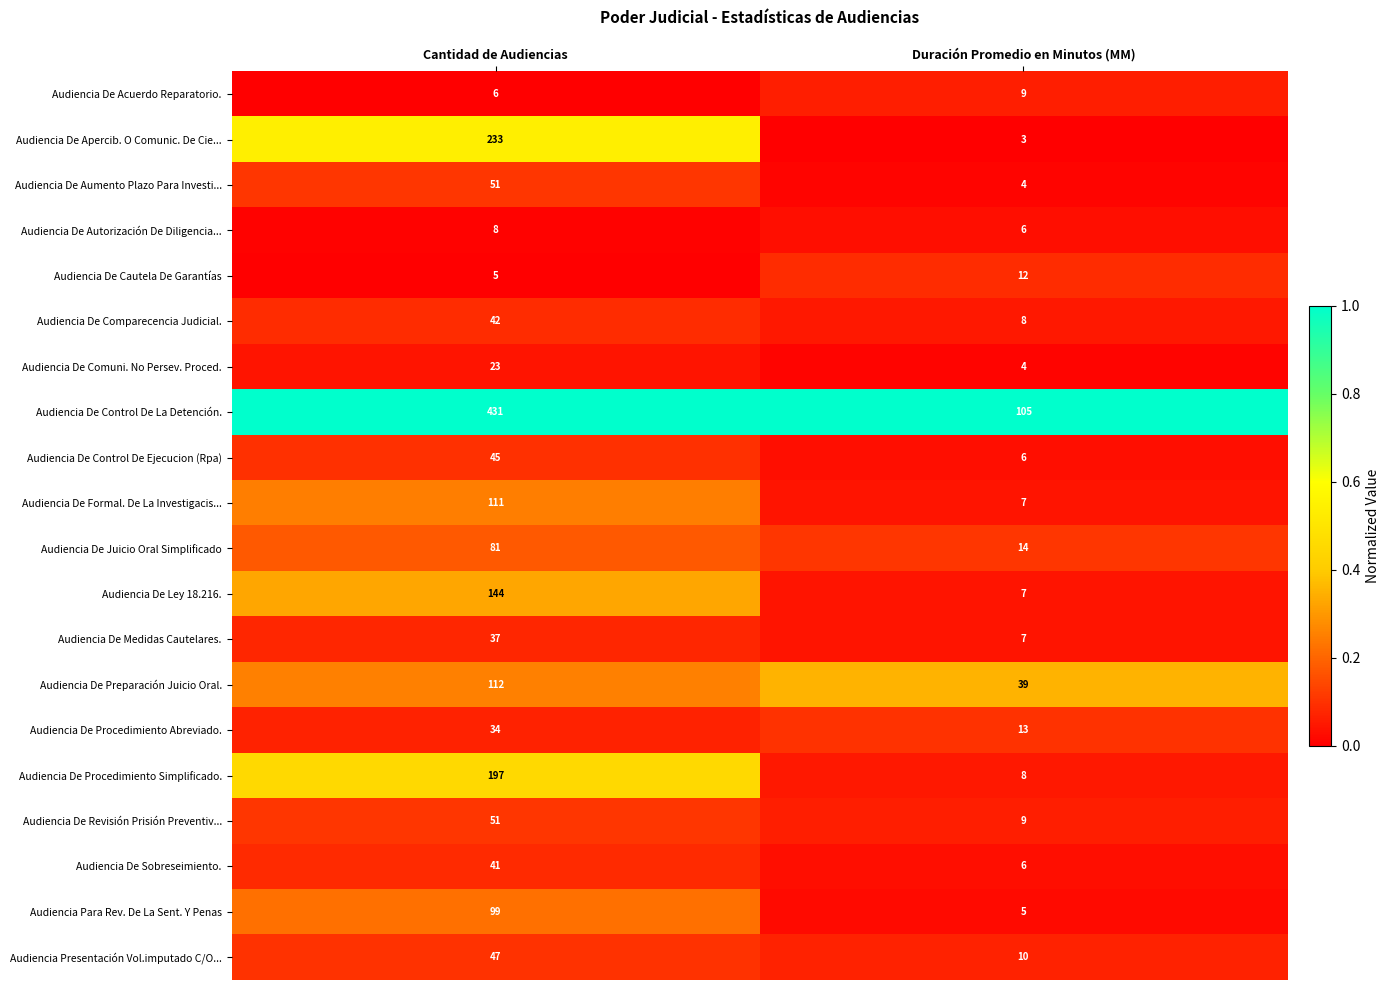

At which category is the sum across all series the highest?

Cantidad de Audiencias